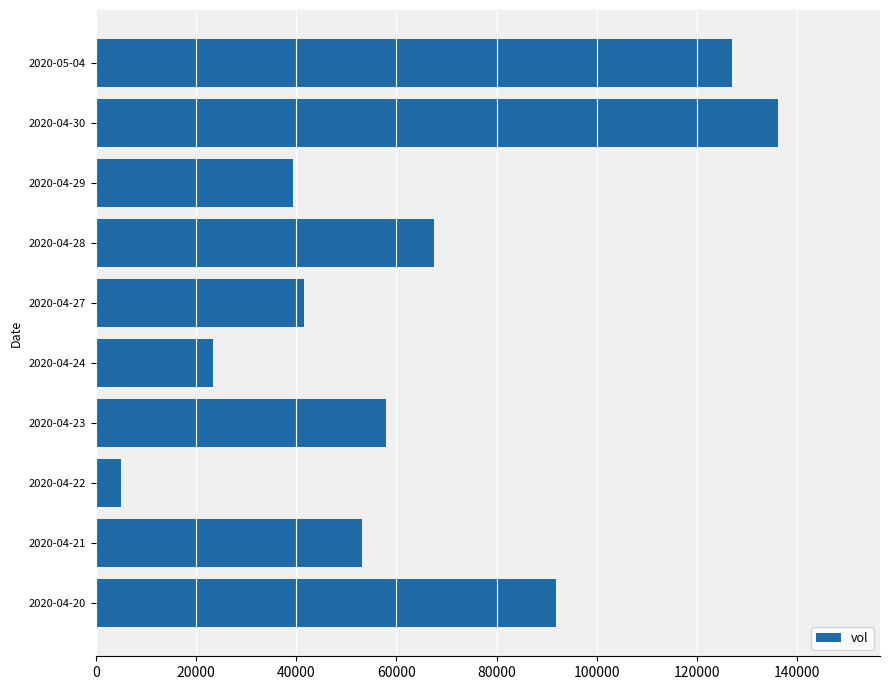

Rank the categories by value from lowest to highest.

2020-04-22, 2020-04-24, 2020-04-29, 2020-04-27, 2020-04-21, 2020-04-23, 2020-04-28, 2020-04-20, 2020-05-04, 2020-04-30